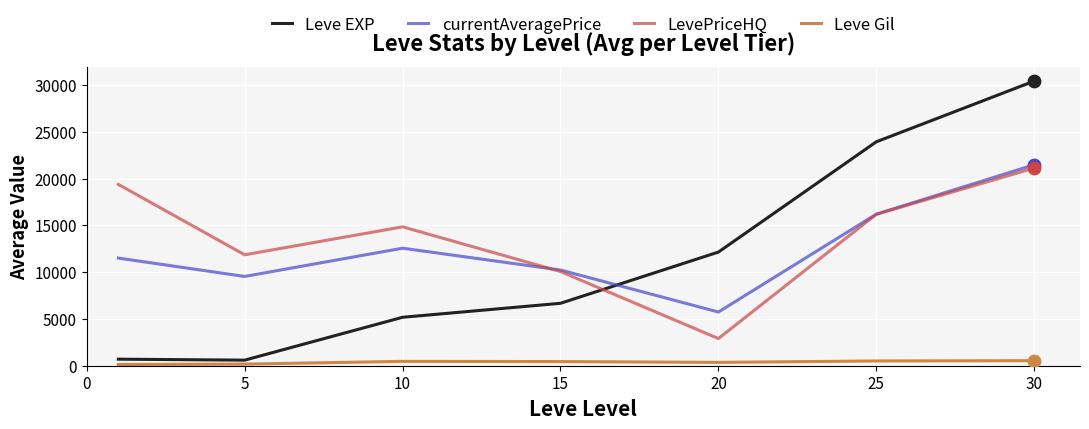

Which series has the largest range (max minus min)?

Leve EXP